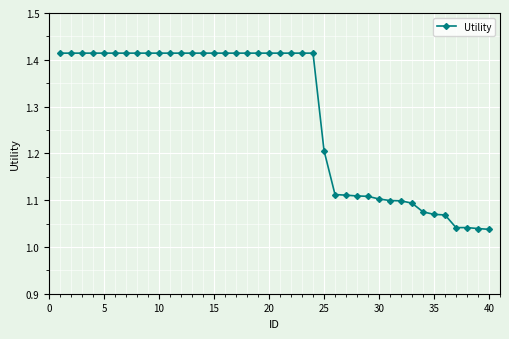

What is the difference between the maximum and minimum values?

0.4